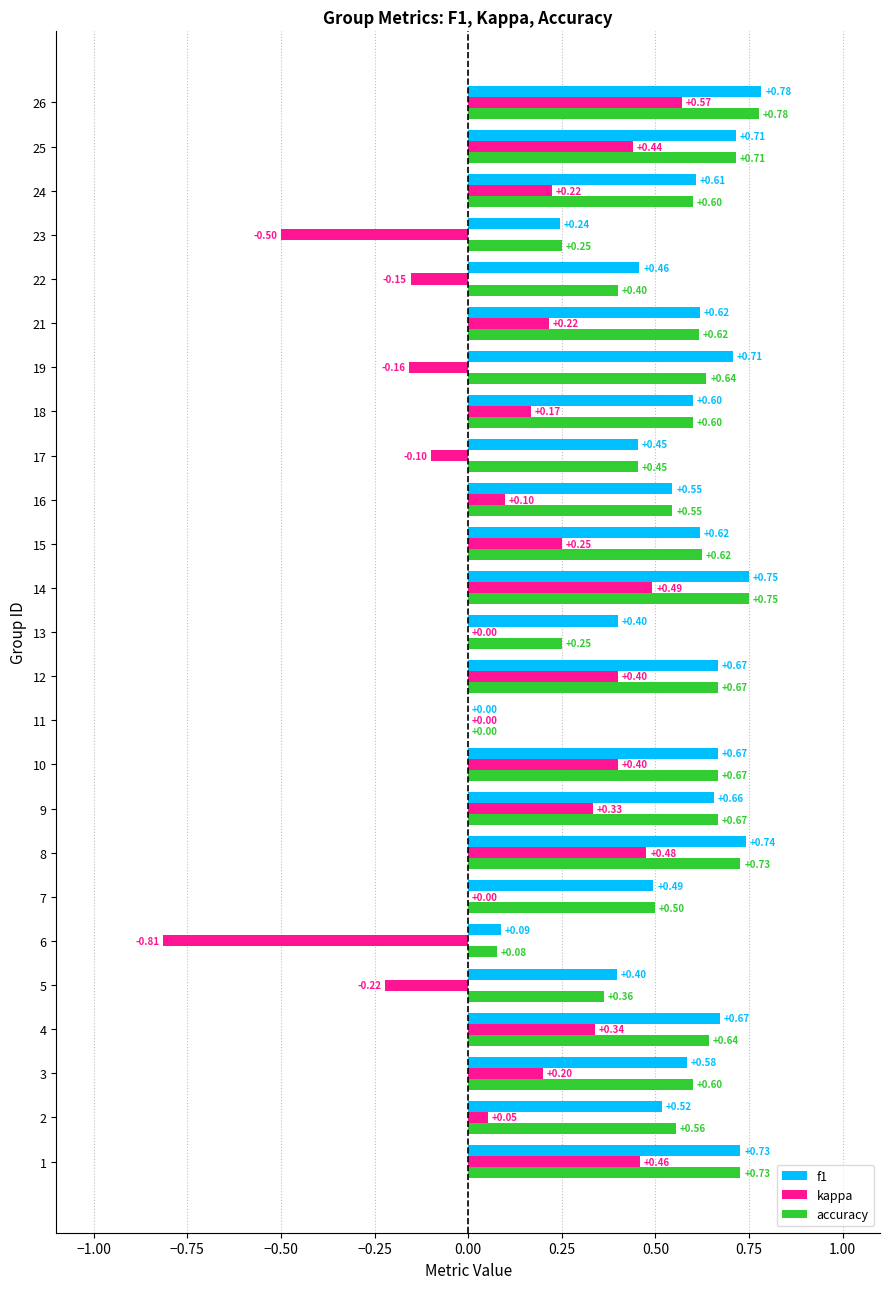

What is the sum of all kappa values?

3.2